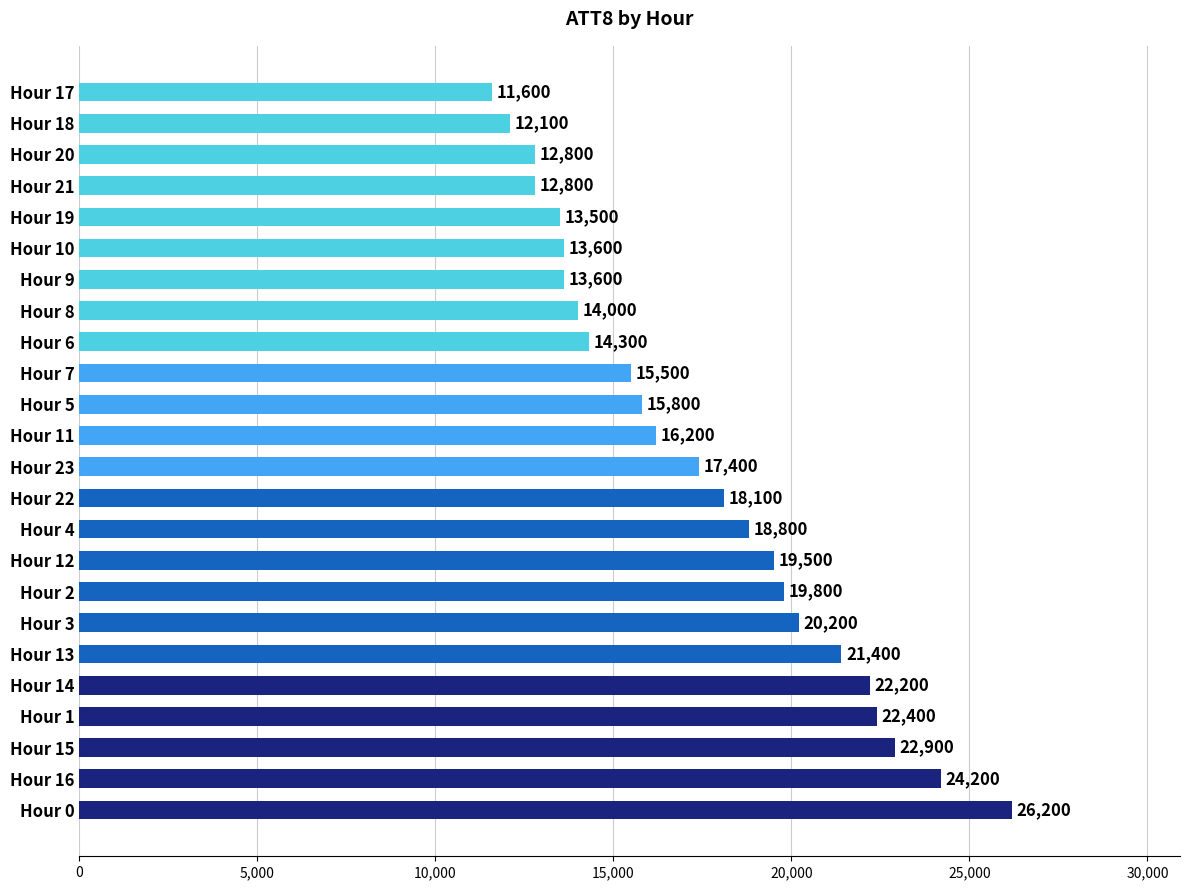

Which has a higher value, Hour 10 or Hour 17?

Hour 10